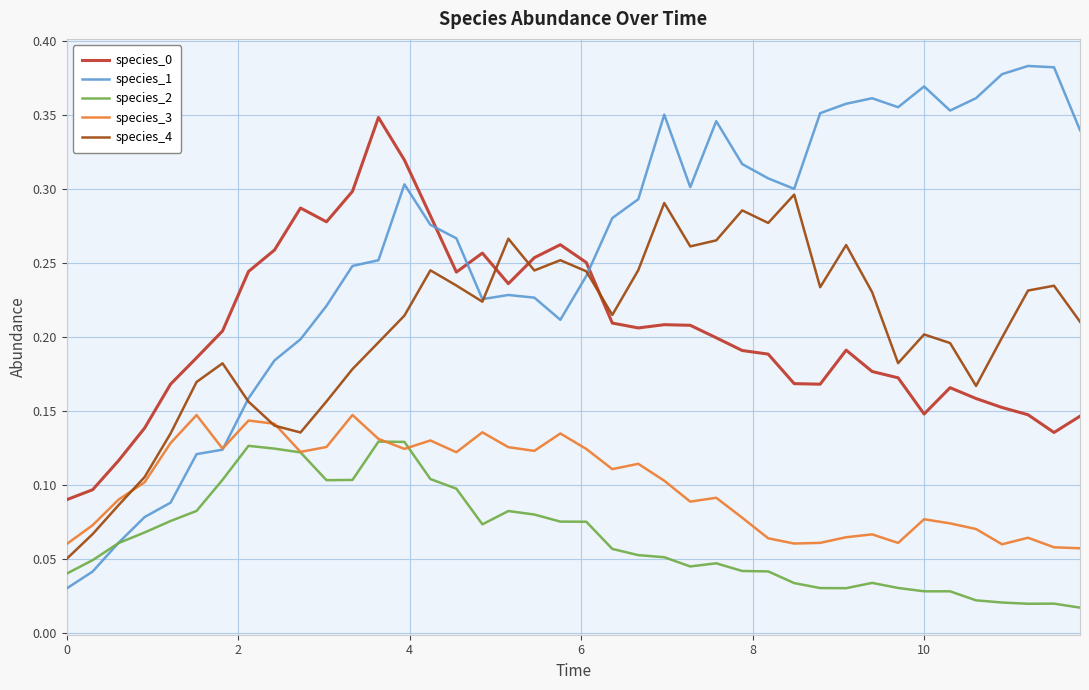

Which series has the largest total across all categories?

species_1